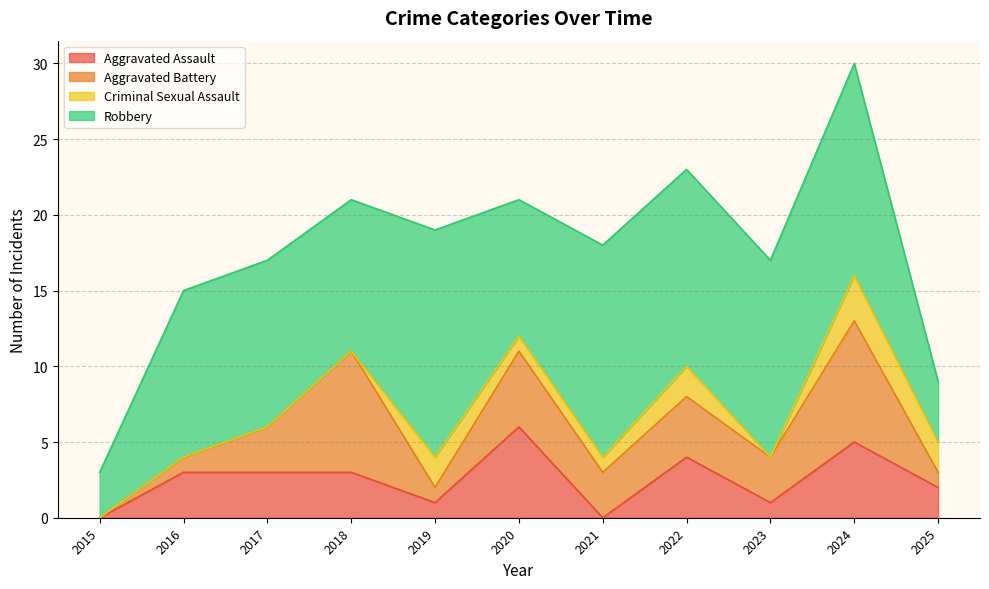

True or false: Aggravated Assault has more than 0 interior local peaks.

True